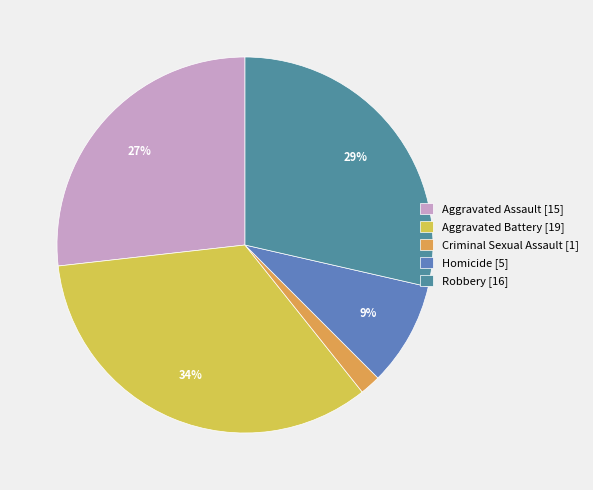

Rank the categories by value from highest to lowest.

Aggravated Battery, Robbery, Aggravated Assault, Homicide, Criminal Sexual Assault